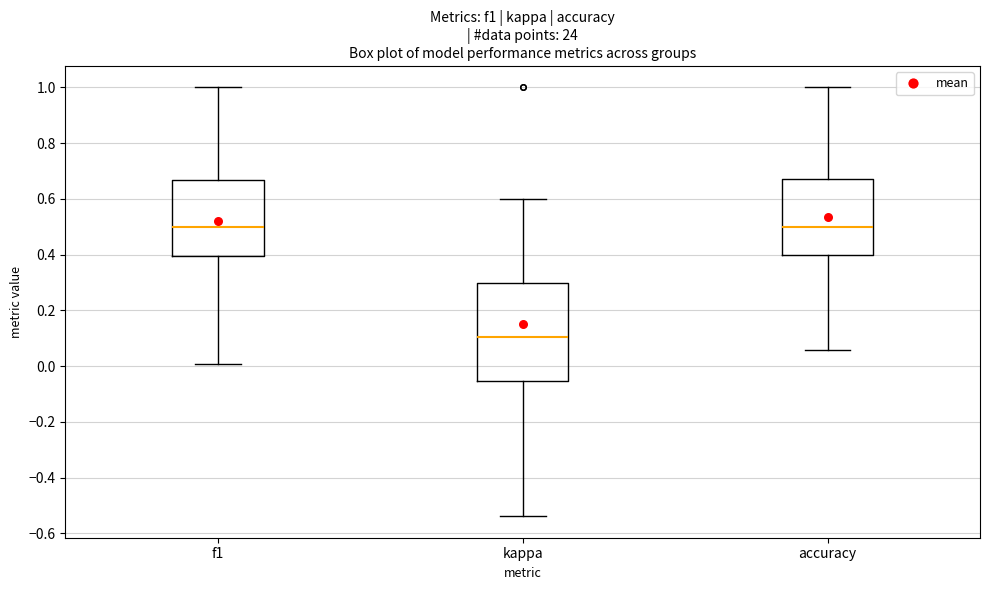

Reading left to right, transcribe this box plot: for each box, give where its median line is, the range the box spans, and where its two whiskers end, as read against the y-axis. The values are not printed on the chart, so give them approximately, as read against the axis.

f1: median 0.50, box 0.40 to 0.66, whiskers 0.00 to 1.00
kappa: median 0.10, box -0.06 to 0.30, whiskers -0.54 to 0.60
accuracy: median 0.50, box 0.40 to 0.68, whiskers 0.06 to 1.00